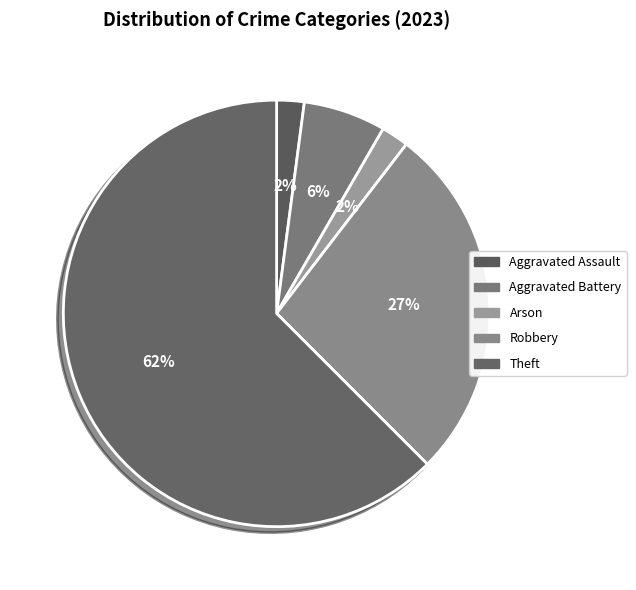

How many segments does this pie chart have?

5